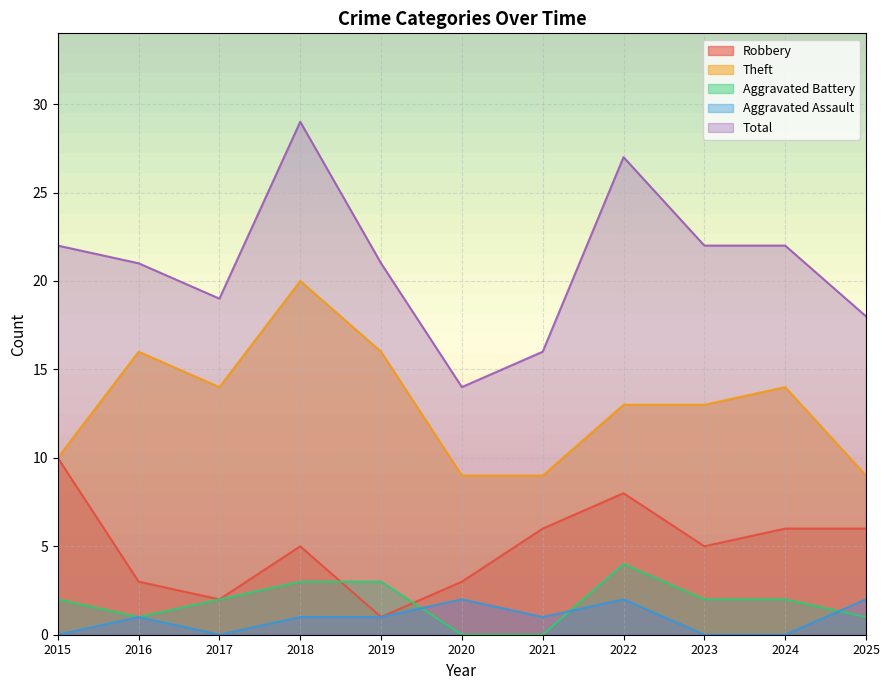

Which series changed the most between 2017 and 2020?

Theft